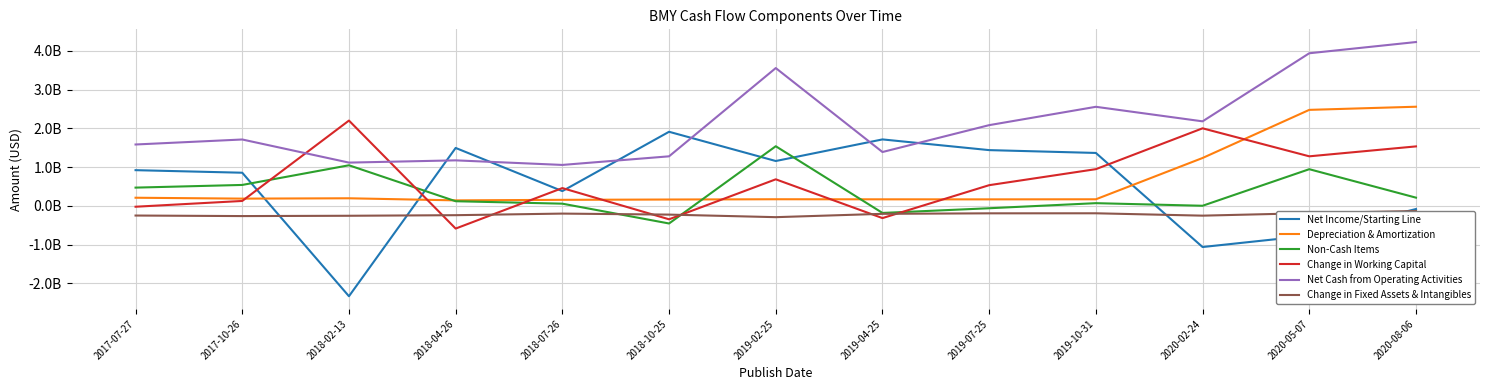

What is the label of the 2nd point from the right?

2020-05-07